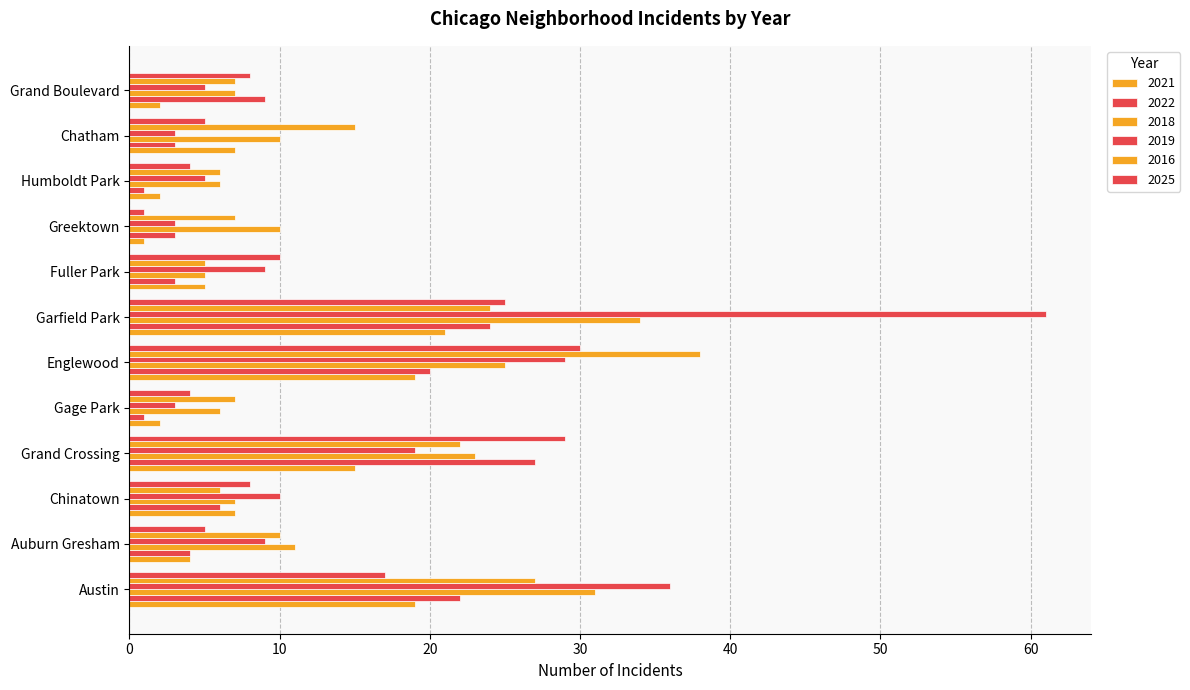

Which has a higher value, Englewood or Chinatown?

Englewood